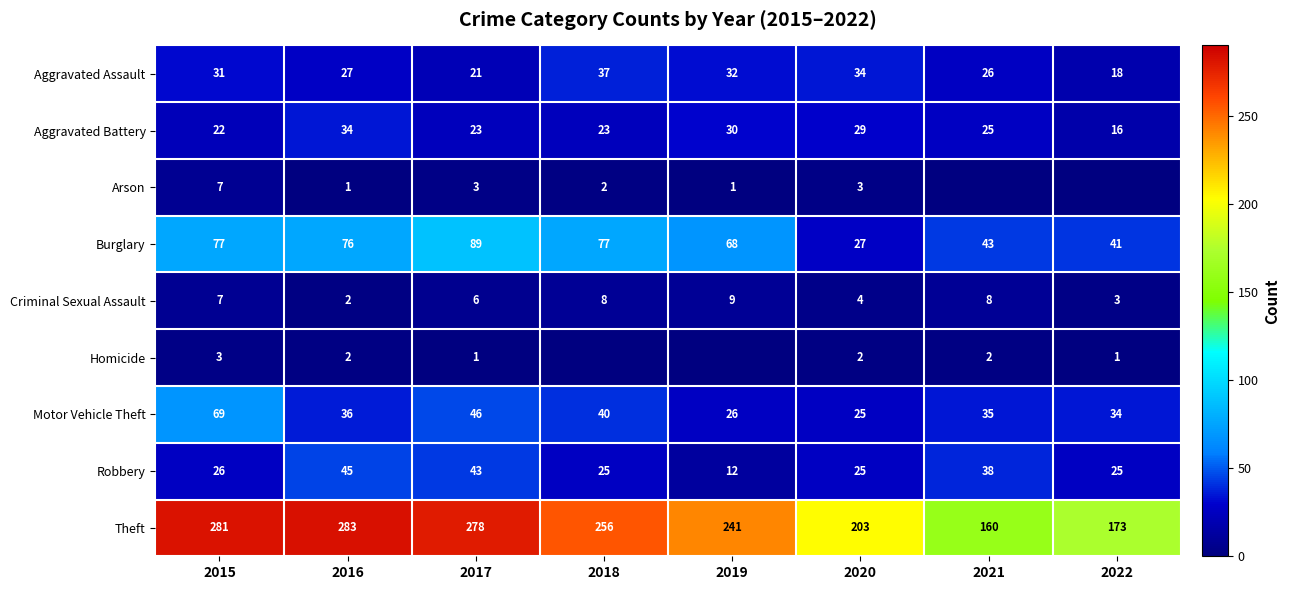

True or false: Theft has a value of 278 at 2017.

True